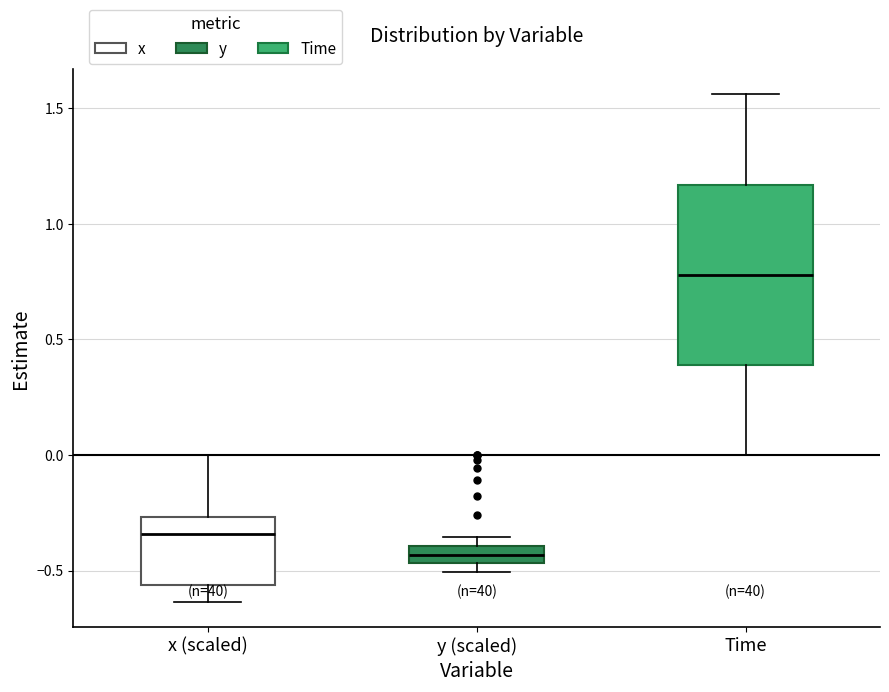

Where is the upper edge of the box for y (scaled) on the y-axis? The values are not printed on the chart, so give them approximately, as read against the axis.

-0.40